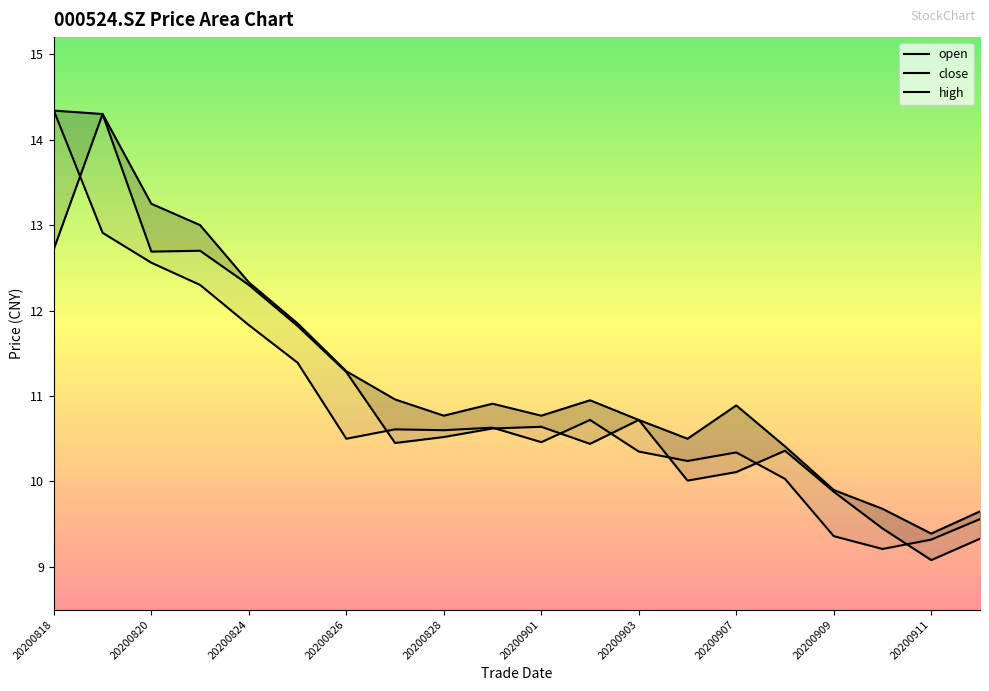

True or false: close has more than 2 points higher than both neighbors.

True